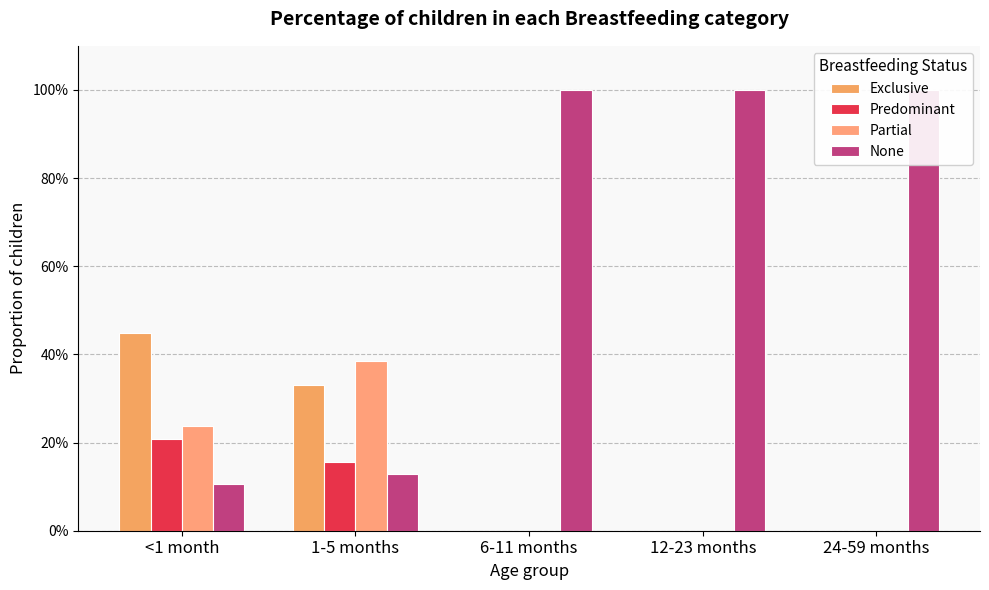

What is the difference between the maximum and minimum values in the Partial series?

0.4